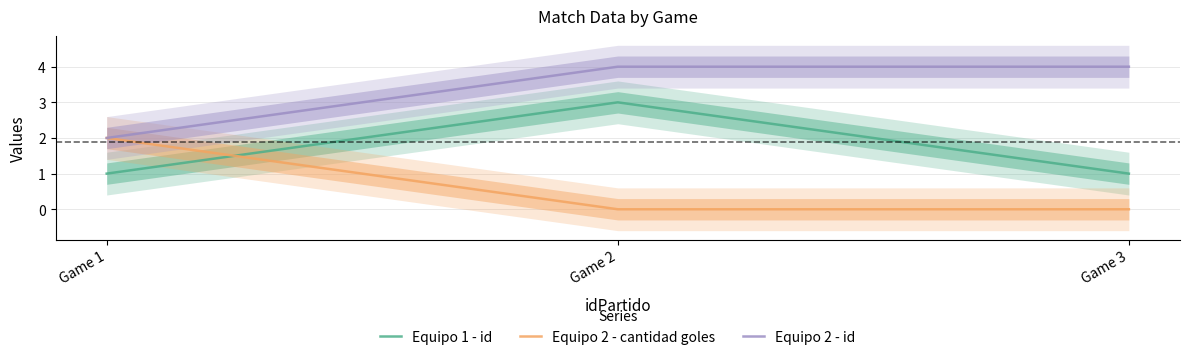

Where is Equipo 2 - cantidad goles nearest to the value 1?

Game 1